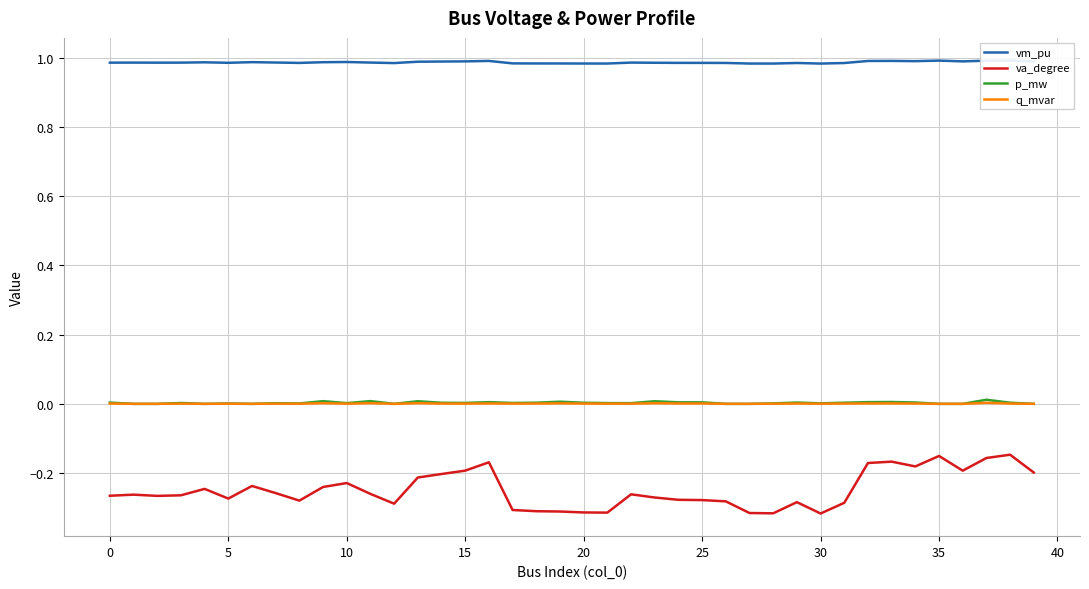

What is the minimum value for va_degree?

-0.3